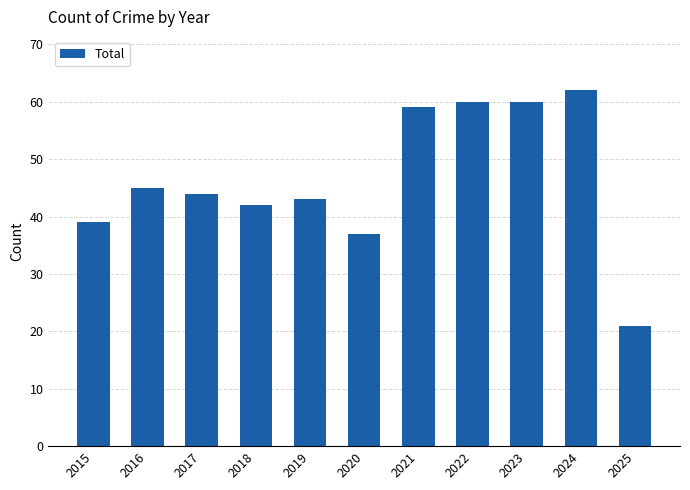

True or false: the data shows 27 at 2021.

False